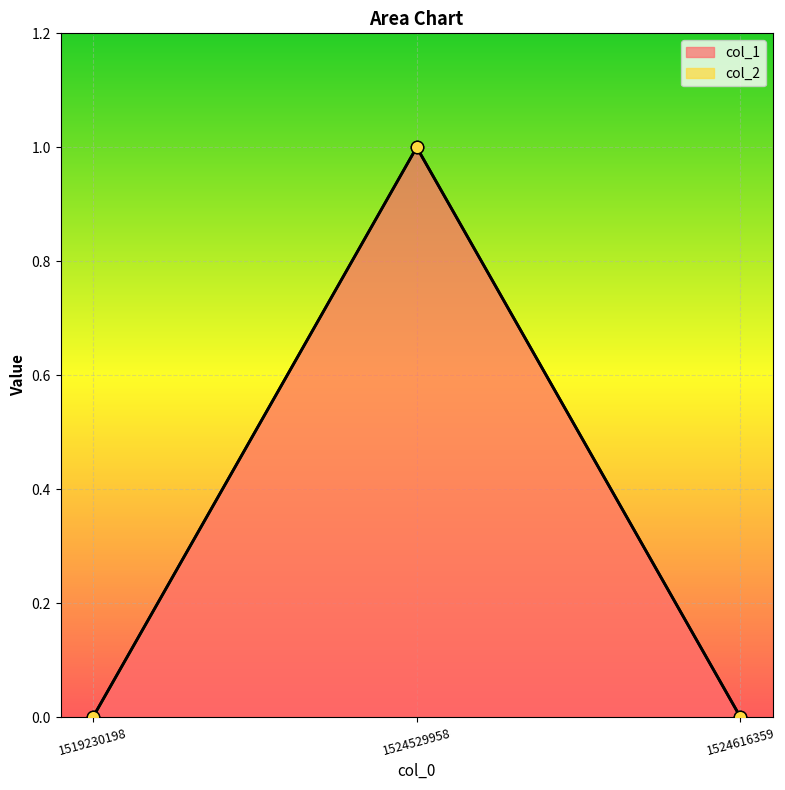

Between 1519230198 and 1524616359, which is larger?

1519230198